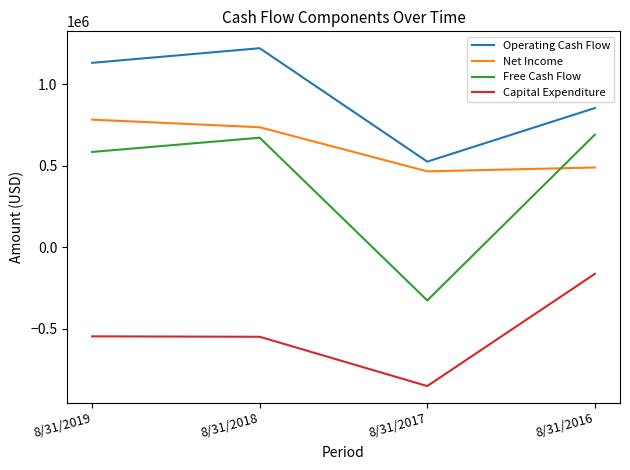

How many series are shown in this chart?

4